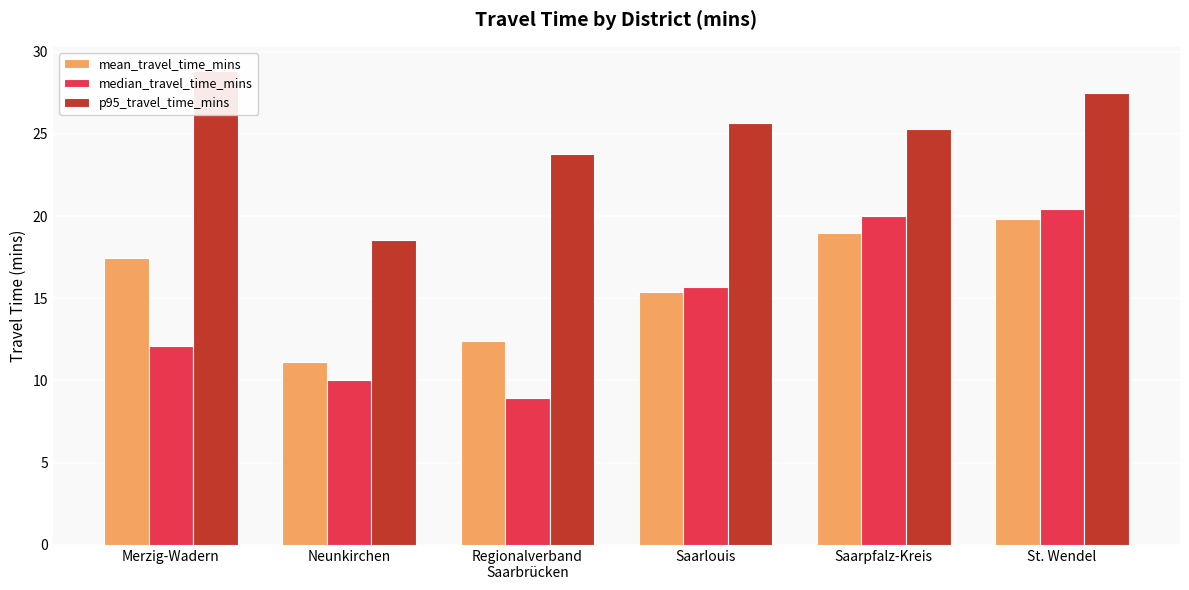

At which category is the sum across all series the highest?

St. Wendel